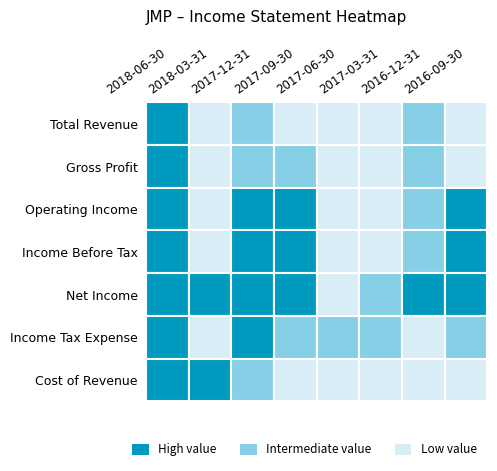

What value does the Income Before Tax series have at 2016-12-31, to the nearest 50?

-2600